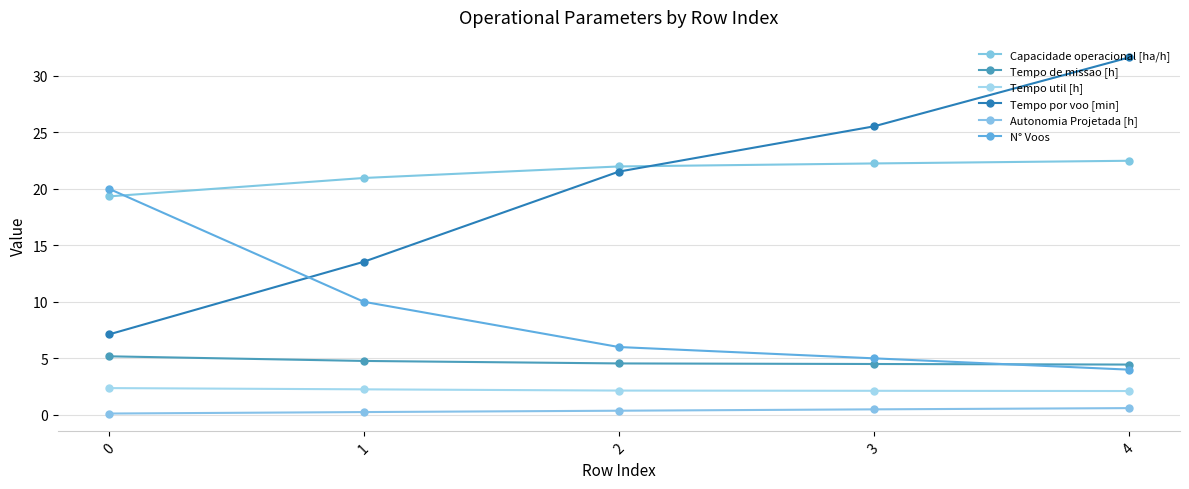

Reading right to left, transcribe all the data shown in this chart.

Capacidade operacional [ha/h]: 4=22.5	3=22.2	2=22.0	1=20.9	0=19.3
Tempo de missao [h]: 4=4.5	3=4.5	2=4.5	1=4.8	0=5.2
Tempo util [h]: 4=2.1	3=2.1	2=2.1	1=2.3	0=2.4
Tempo por voo [min]: 4=31.6	3=25.5	2=21.5	1=13.5	0=7.1
Autonomia Projetada [h]: 4=0.6	3=0.5	2=0.4	1=0.2	0=0.1
N° Voos: 4=4.0	3=5.0	2=6.0	1=10.0	0=20.0